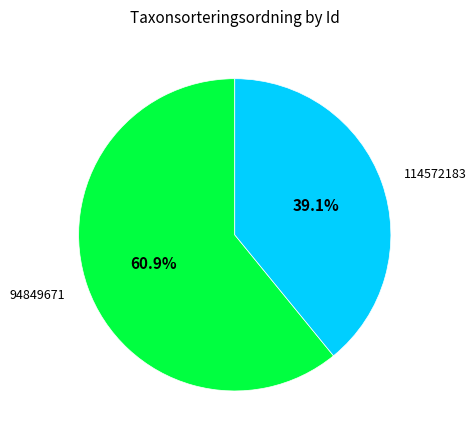

To the nearest percent, what percentage of the pie is 94849671?

61%